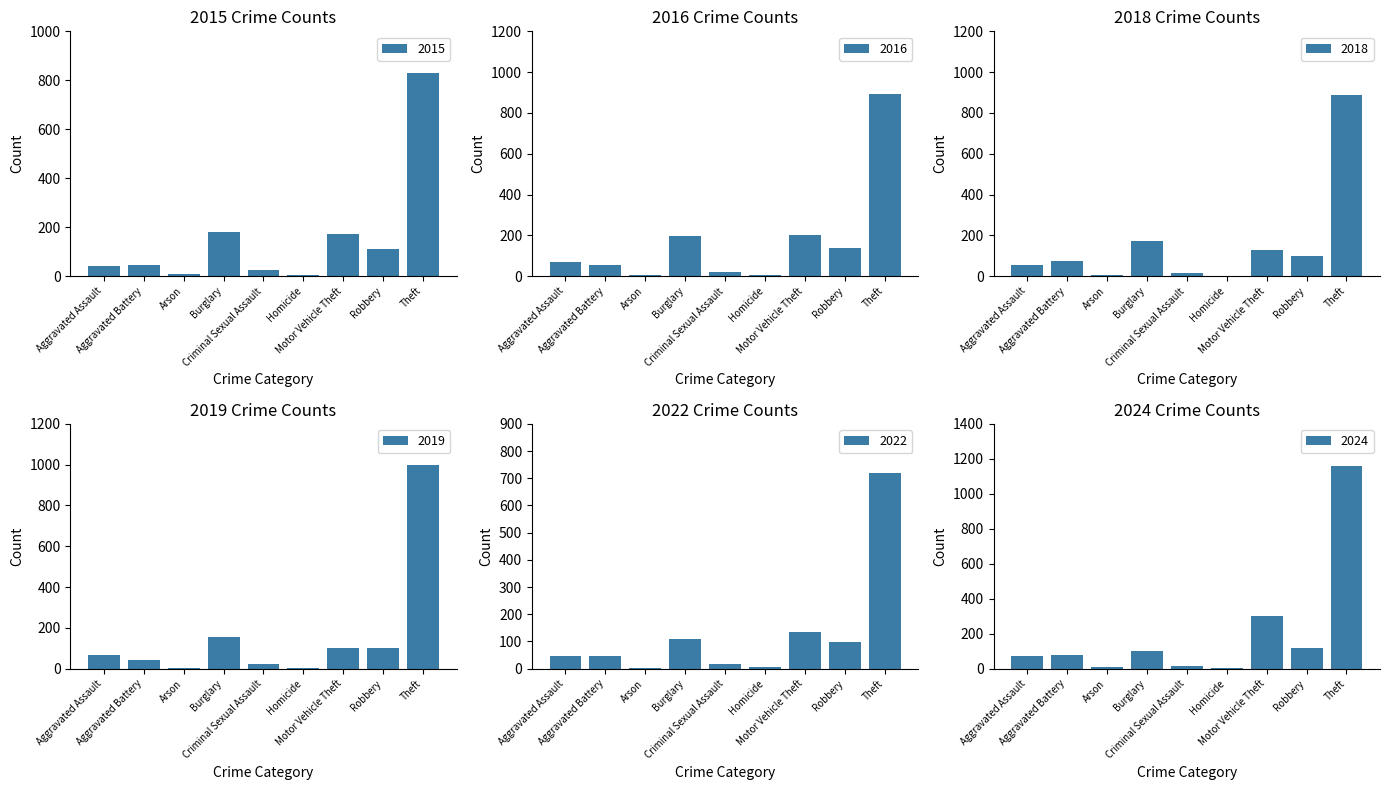

At Burglary, list the series in order from largest to smallest.

2016, 2015, 2018, 2019, 2022, 2024